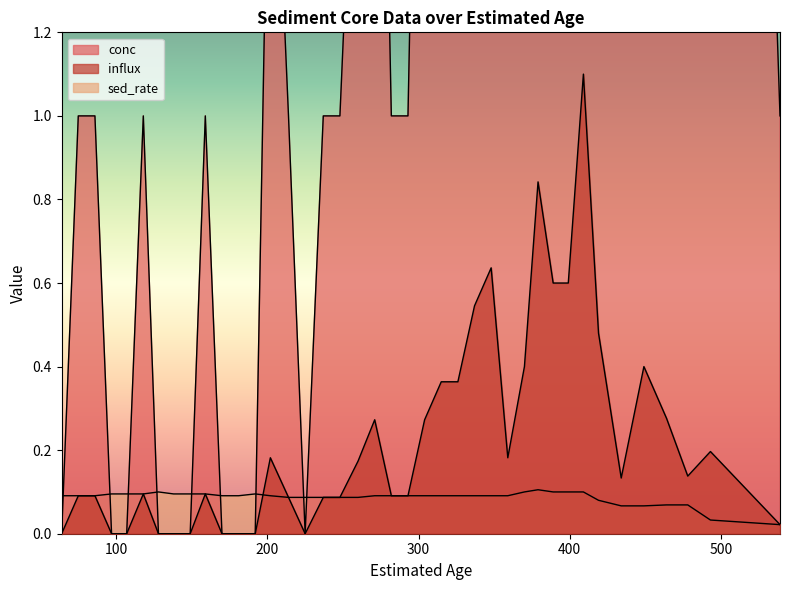

How many sed_rate values are between 0 and 1?

40